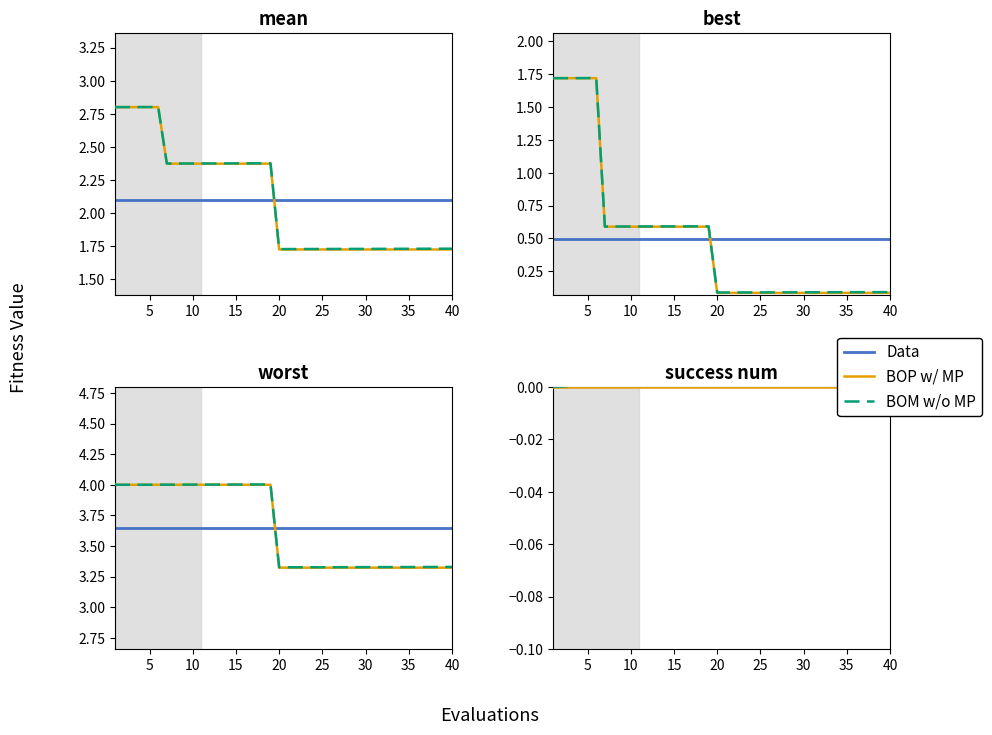

Count the number of data series in this chart.

3